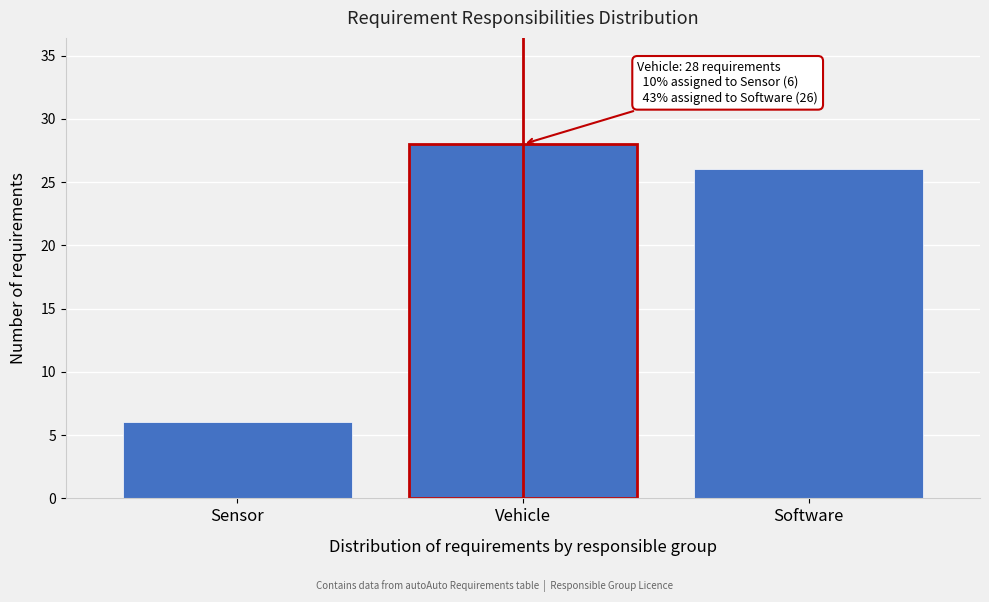

Reading right to left, extract all data points from this chart.

Software=26	Vehicle=28	Sensor=6